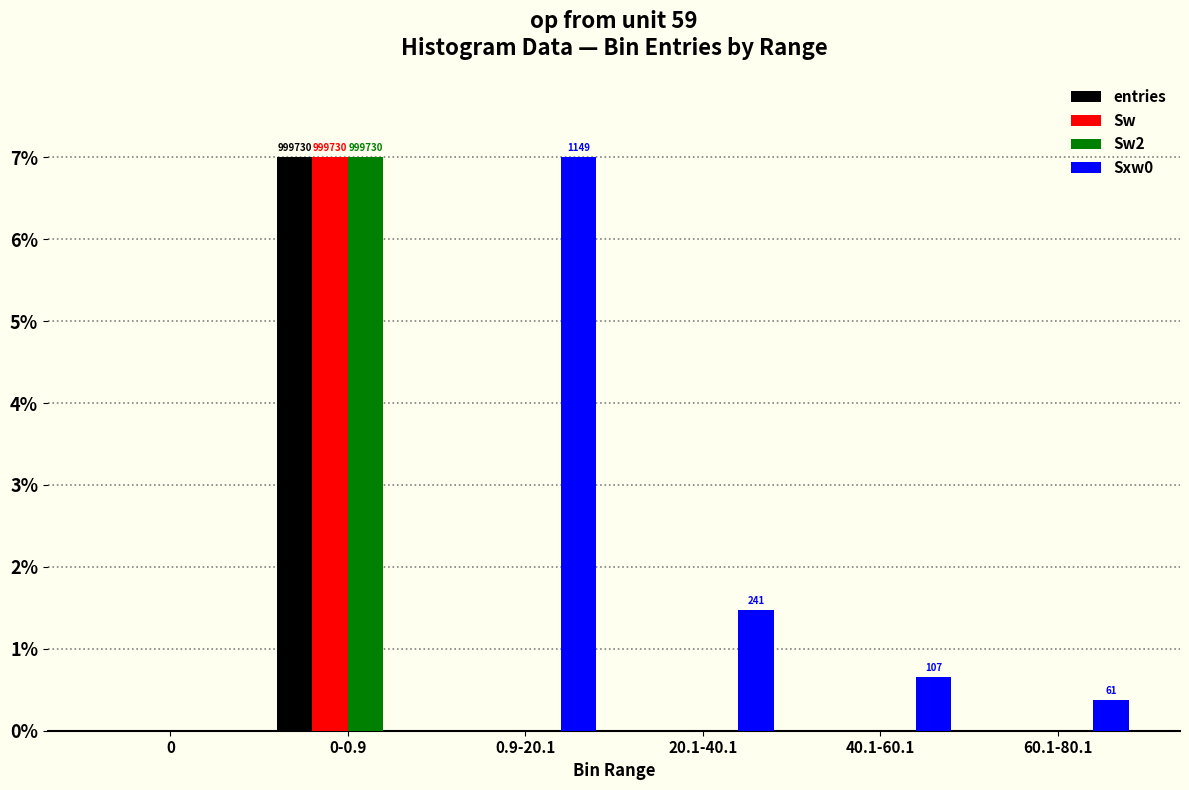

What is the sum of all entries values?

7.0